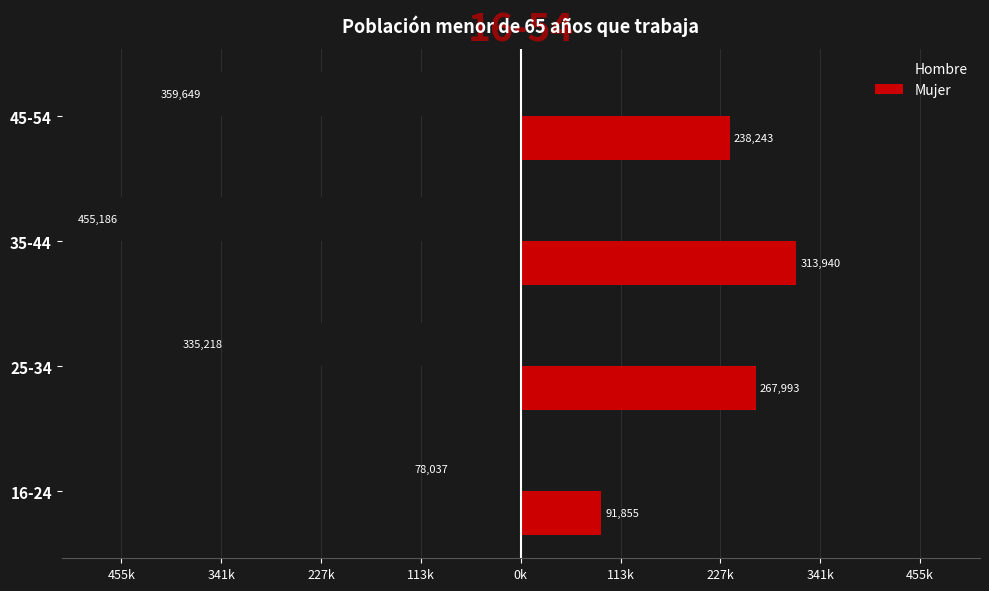

What are all the series names shown in the legend?

Hombre, Mujer